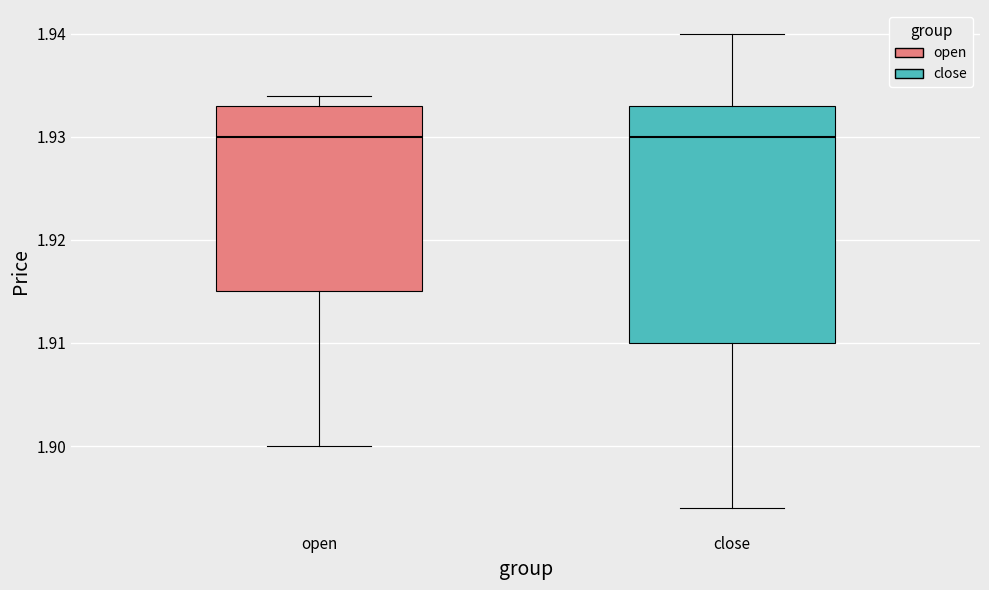

Where does the lower whisker of the box for open end on the y-axis? The values are not printed on the chart, so give them approximately, as read against the axis.

1.900